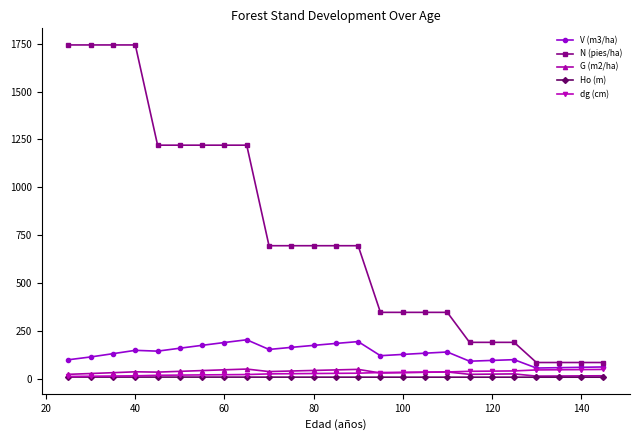

Which series has the largest total across all categories?

N (pies/ha)